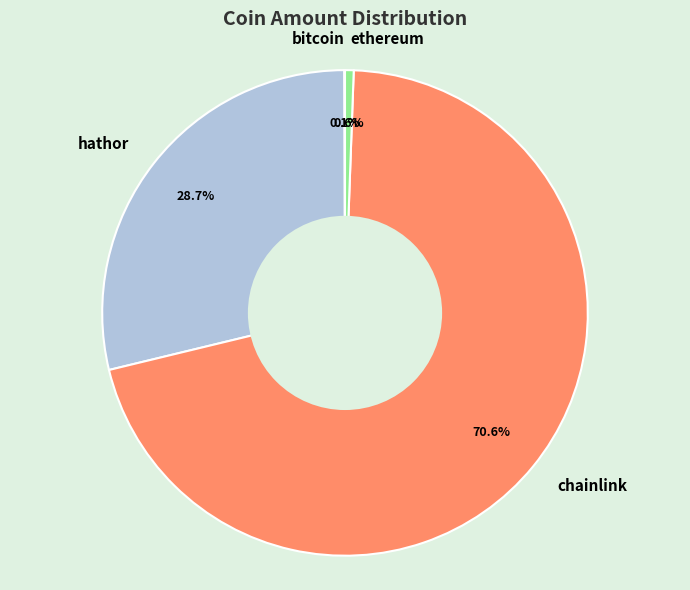

Between ethereum and chainlink, which is larger?

chainlink